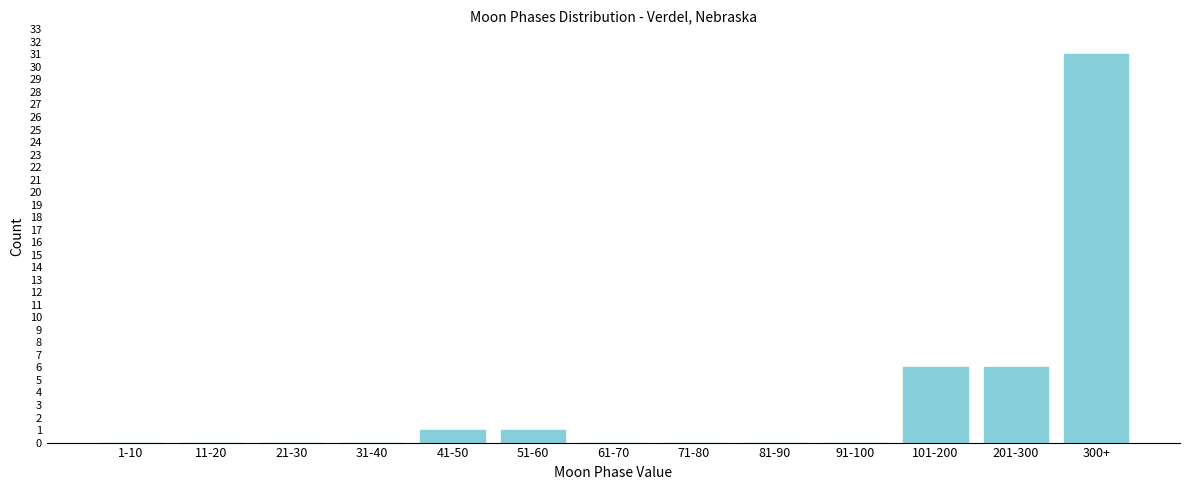

Reading right to left, what are all the values shown in this chart?

300+=31	201-300=6	101-200=6	91-100=0	81-90=0	71-80=0	61-70=0	51-60=1	41-50=1	31-40=0	21-30=0	11-20=0	1-10=0